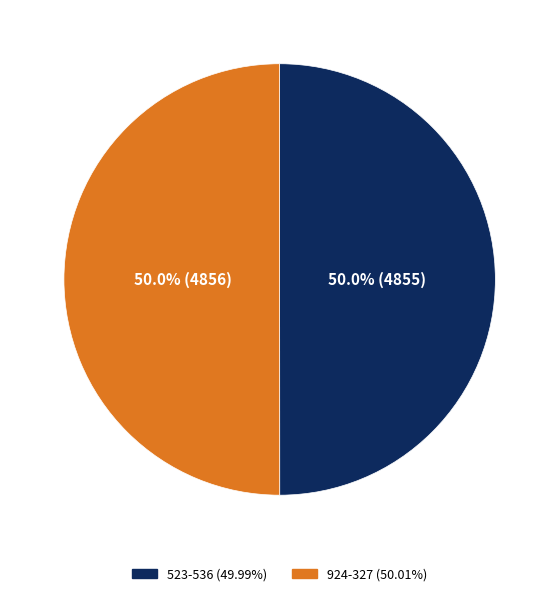

Combined, what portion of the pie is 523-536 and 924-327?

100.0%